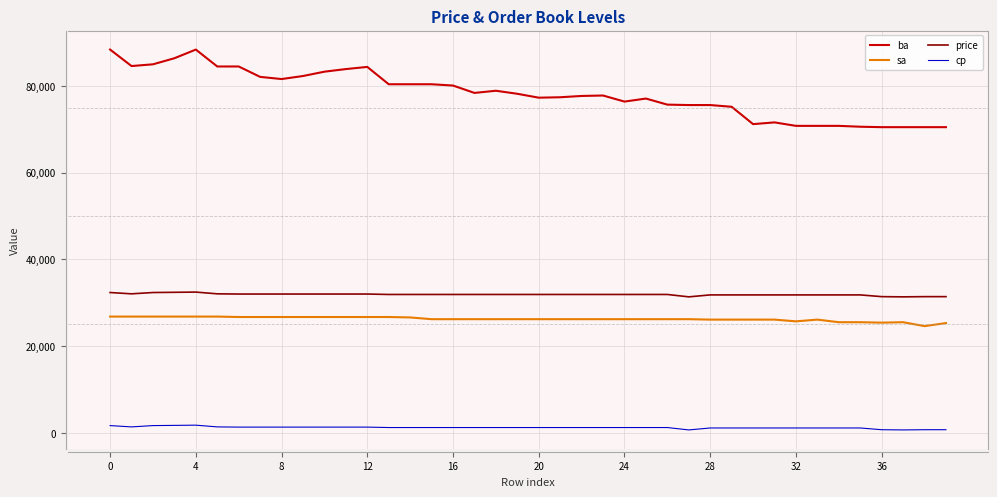

Which series has the widest spread of values?

ba